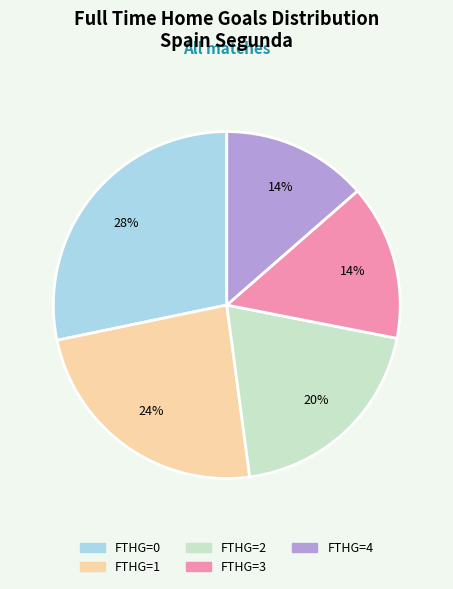

To the nearest percent, what is the average slice percentage?

20%